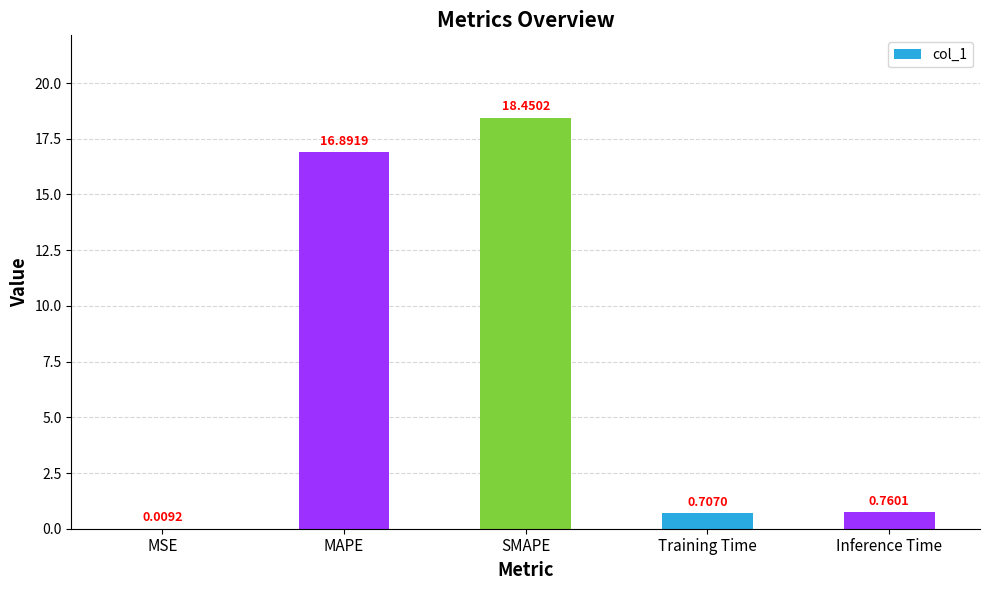

Are the bars horizontal?

No